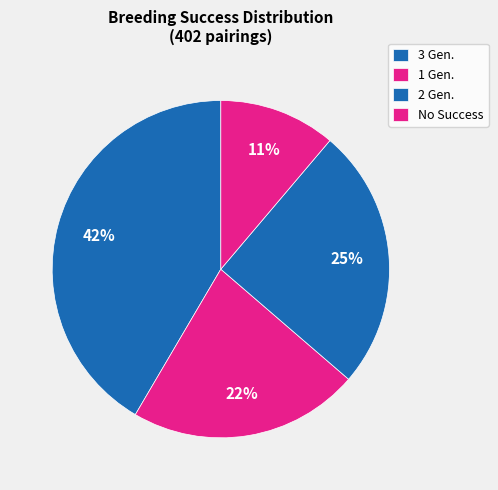

Is it true that 3 Gen. is 52% of the pie?

False